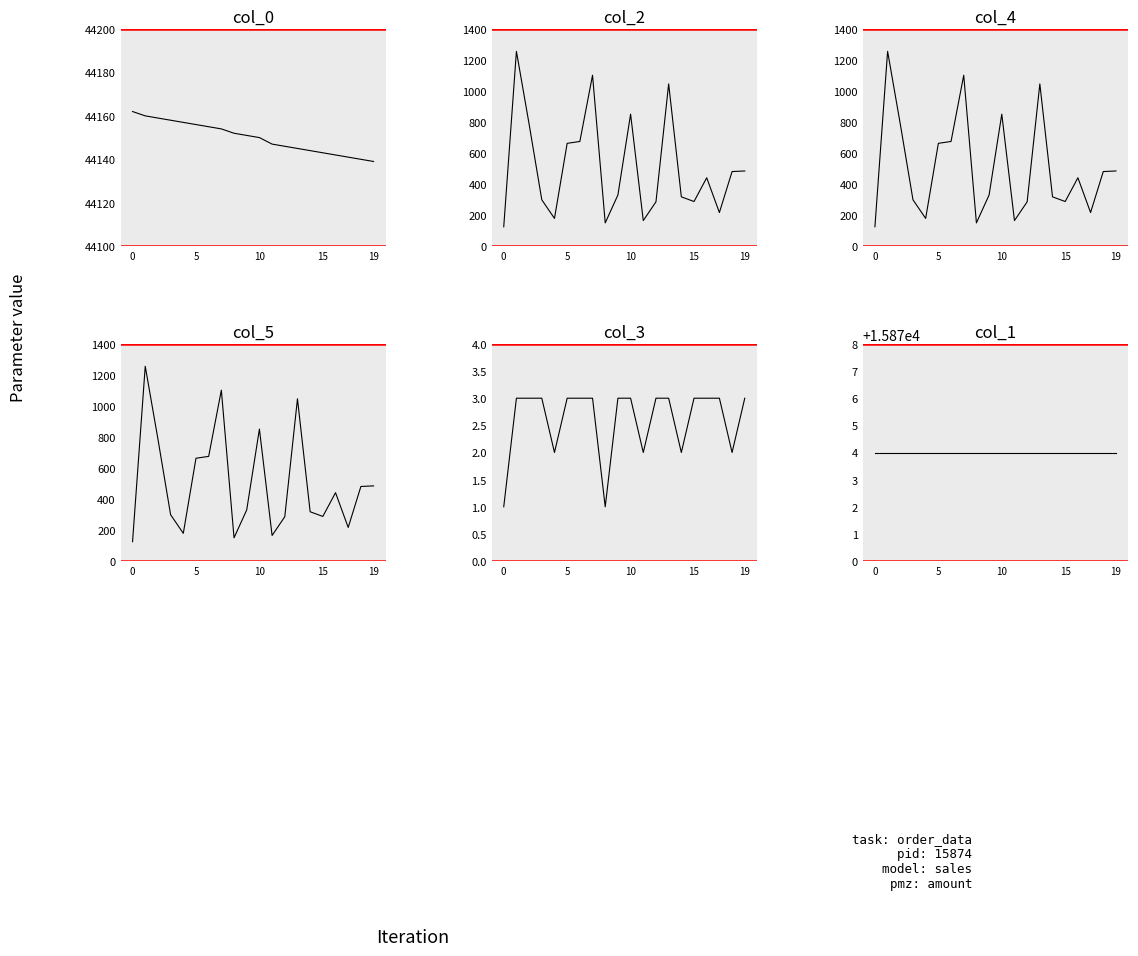

True or false: col_3 has more than 1 points higher than both neighbors.

False